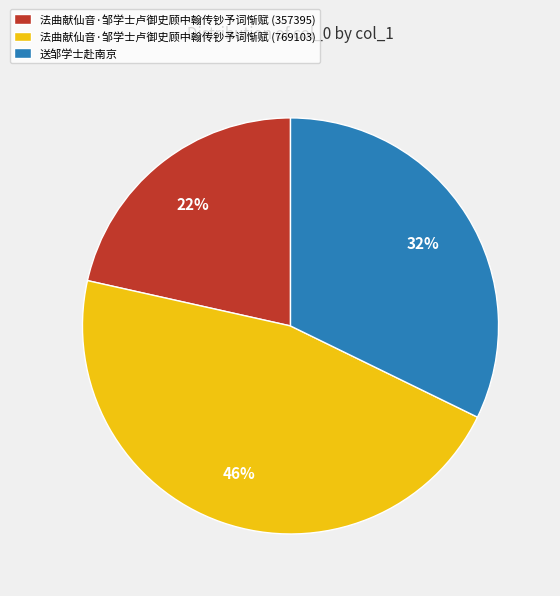

How many segments does this pie chart have?

3